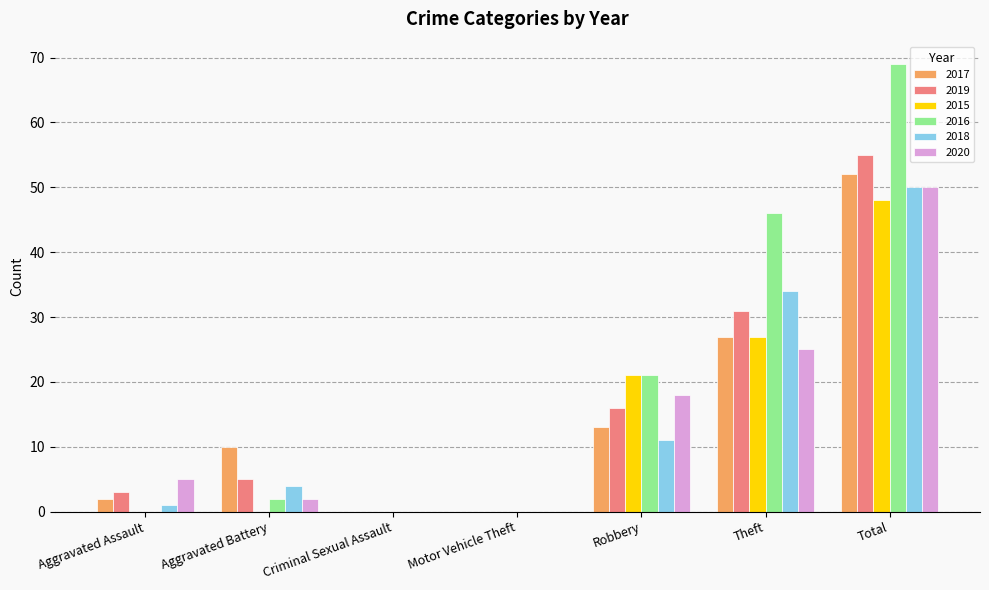

Which series has the widest spread of values?

2016